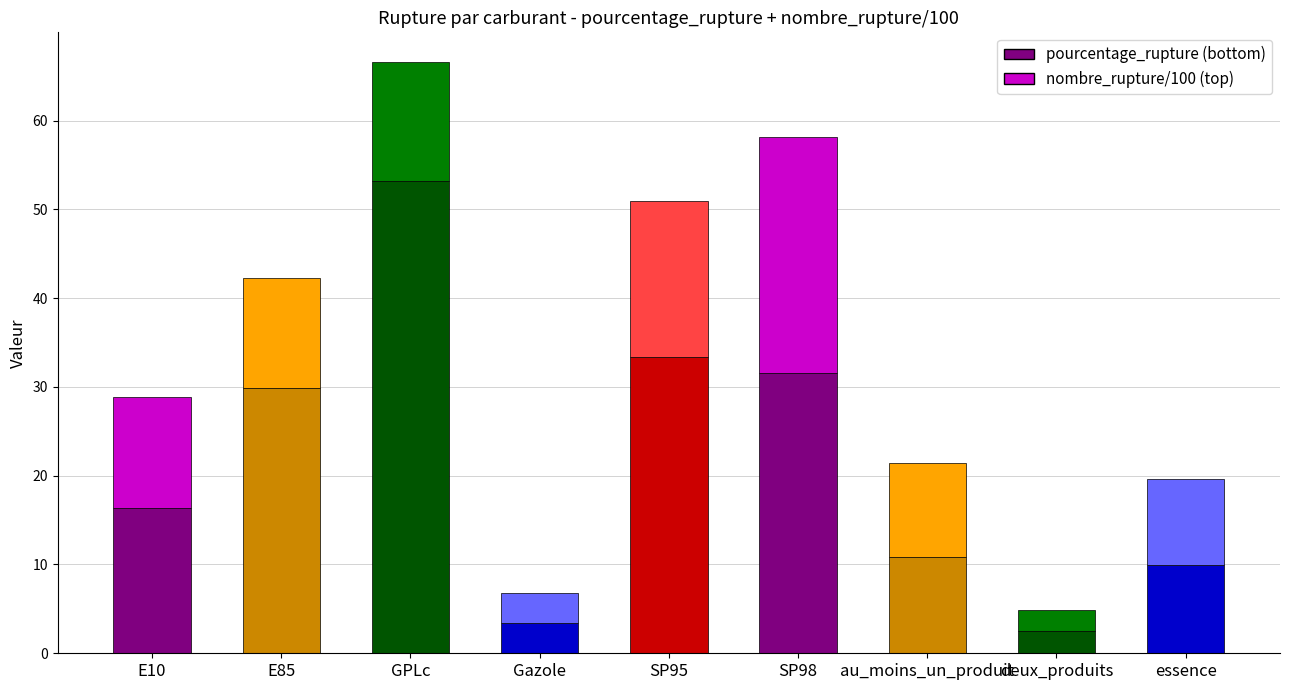

At which category is the sum across all series the highest?

GPLc